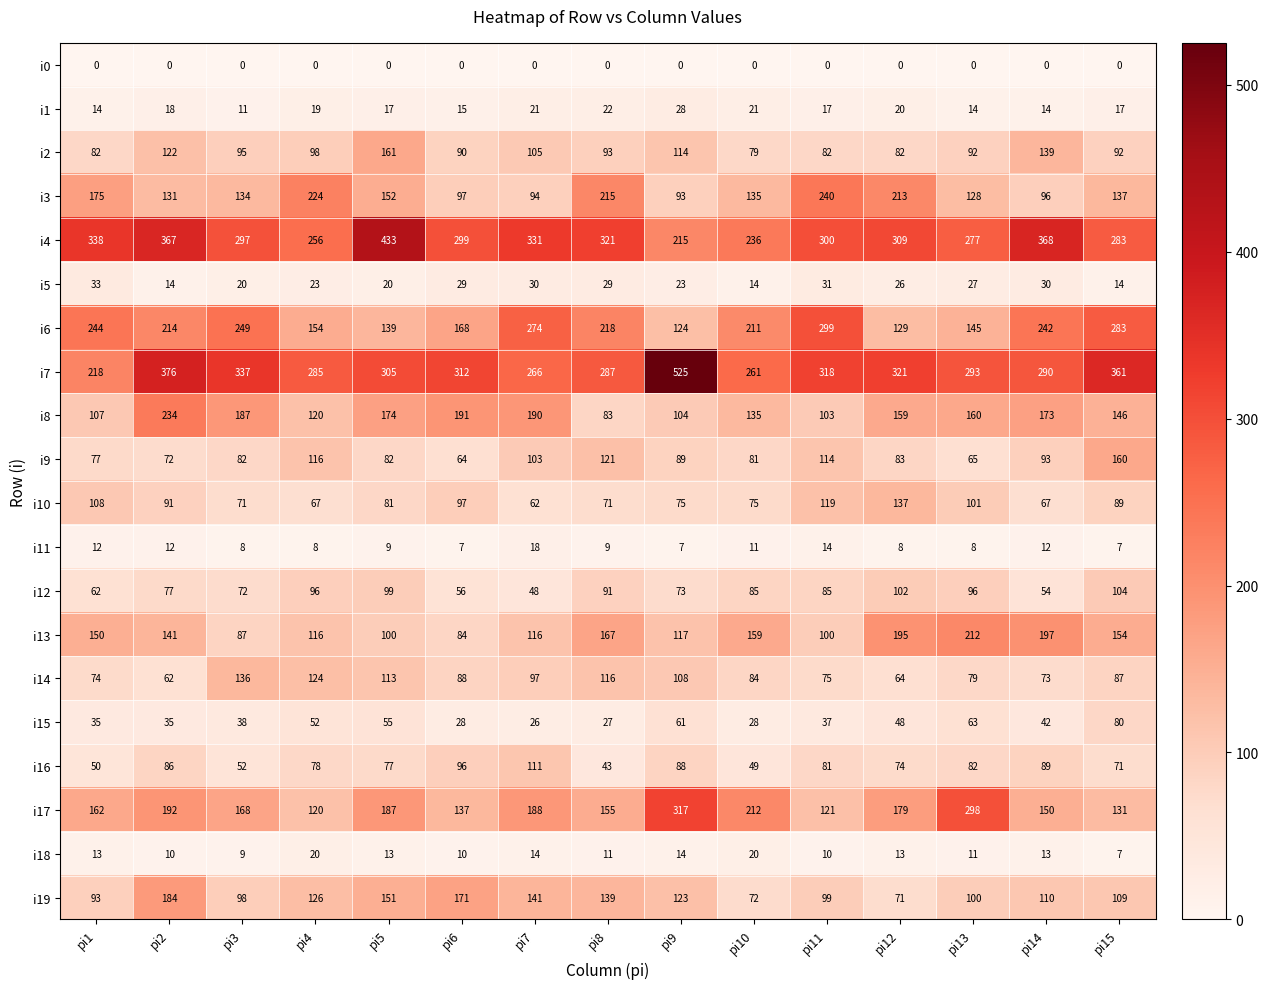

What is the maximum value for i7?

525